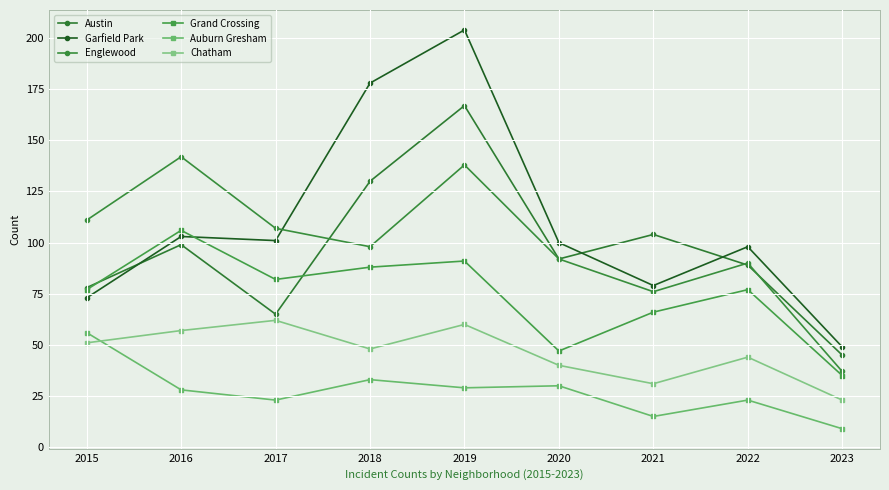

How many distinct data groups are displayed?

6